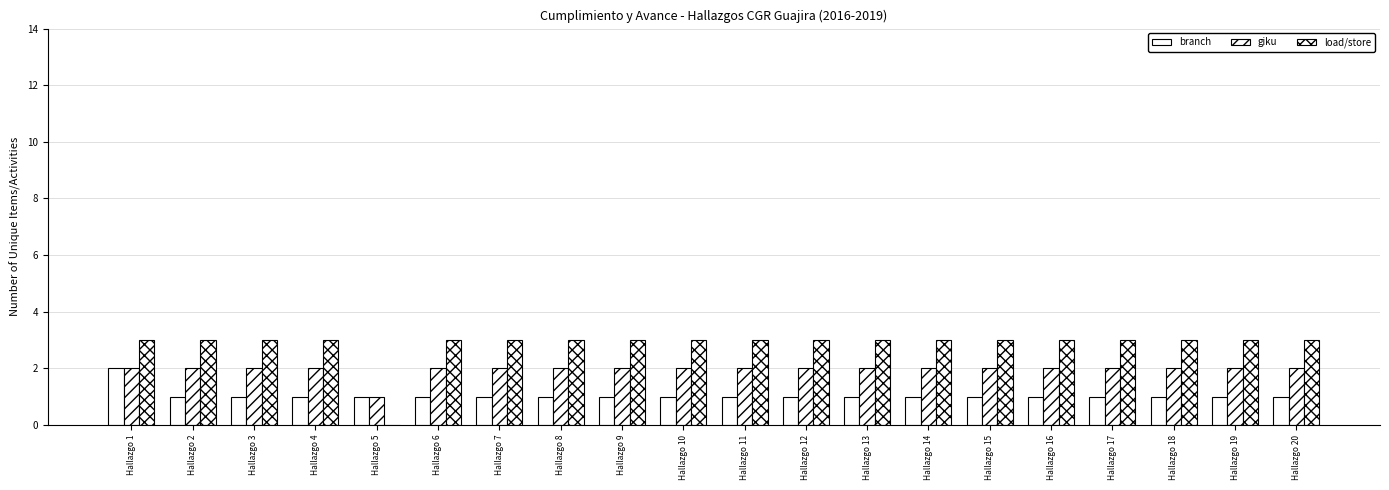

True or false: branch has a value of 1 at Hallazgo 17.

True